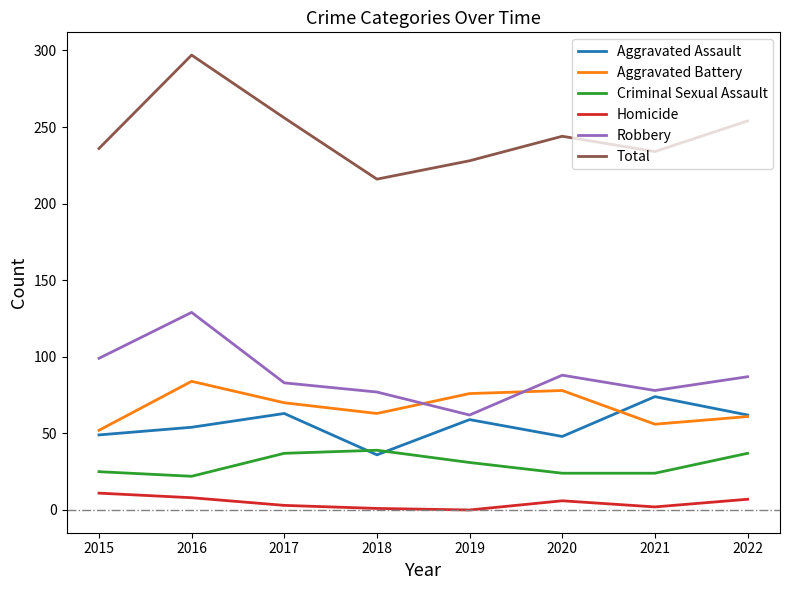

How many values in the Robbery series are below 87?

4